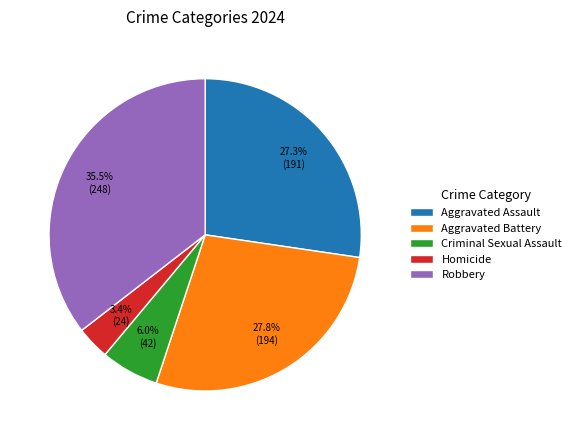

Is there a majority slice in this chart?

No